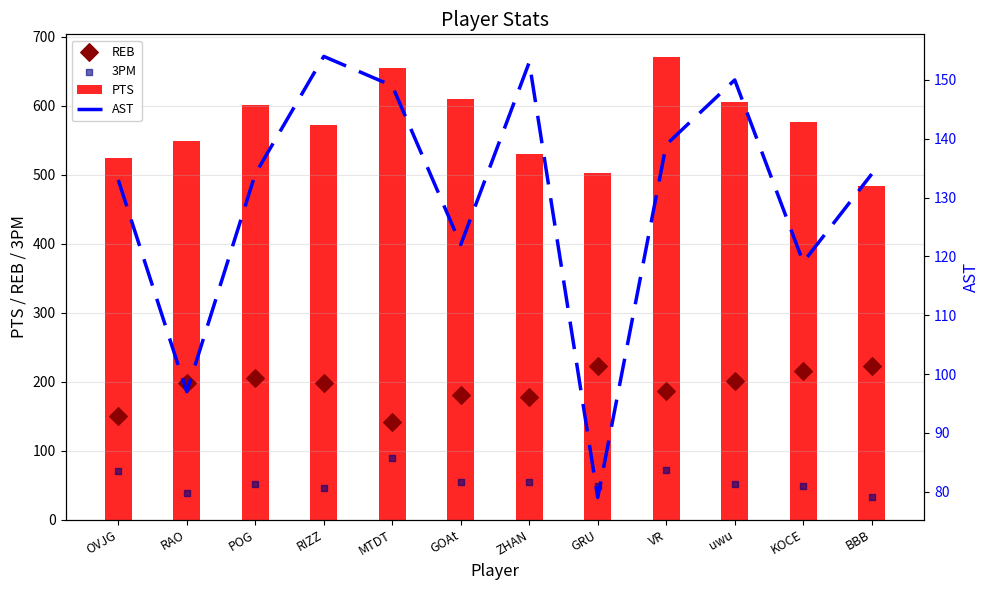

What are all the series names shown in the legend?

PTS, REB, 3PM, AST